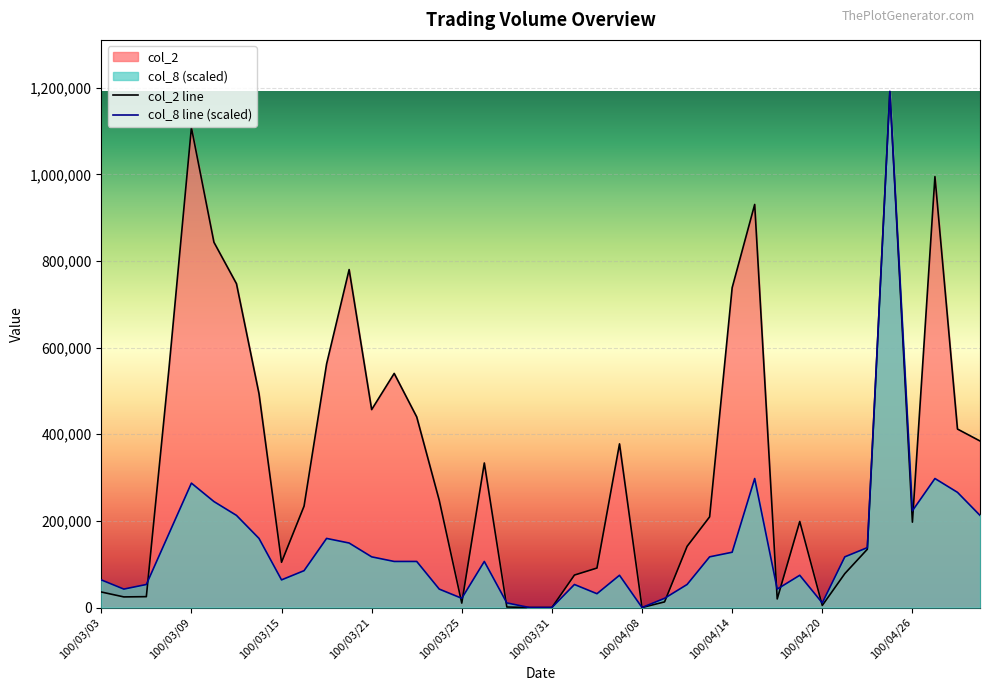

The col_8 series shows 16760.2 at 100/03/03. True or false?

False